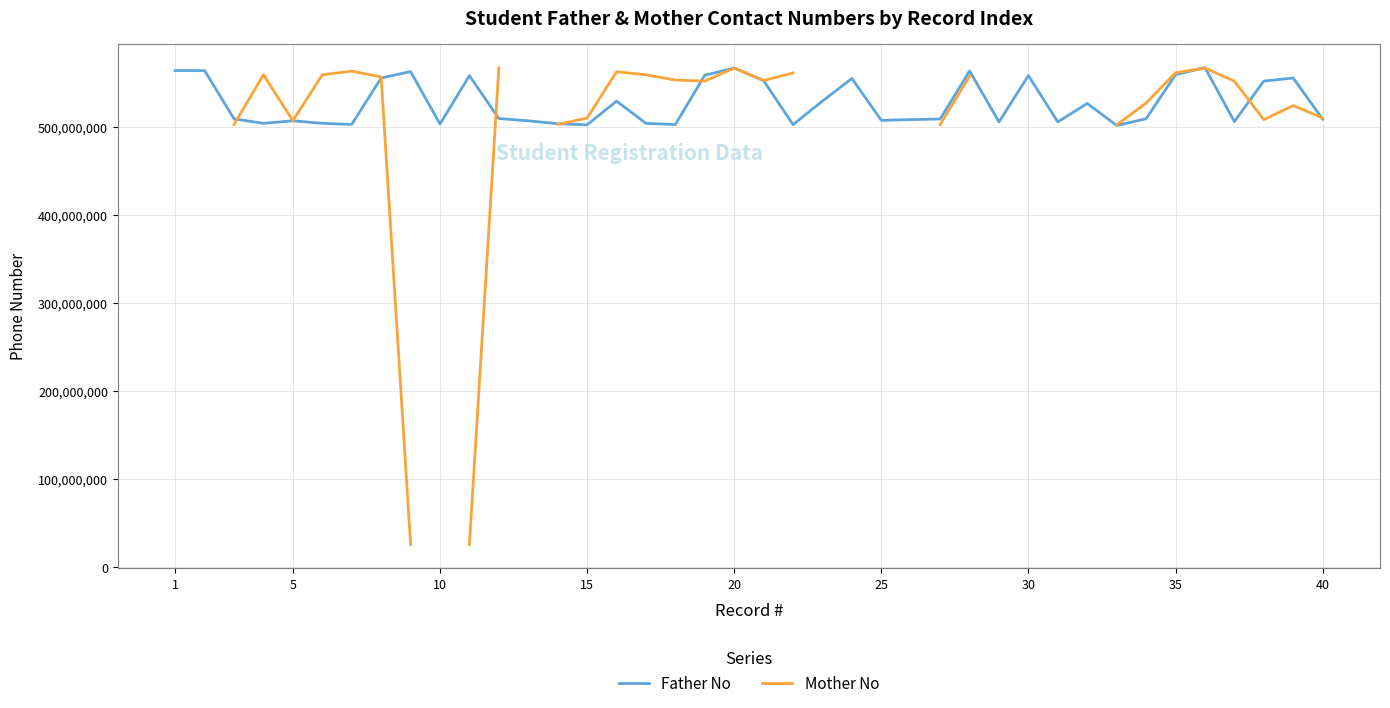

True or false: Mother No and Father No intersect in this chart.

True